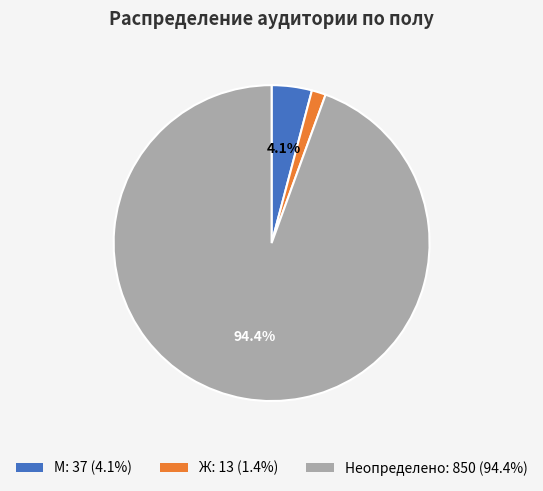

Is there a majority slice in this chart?

Yes